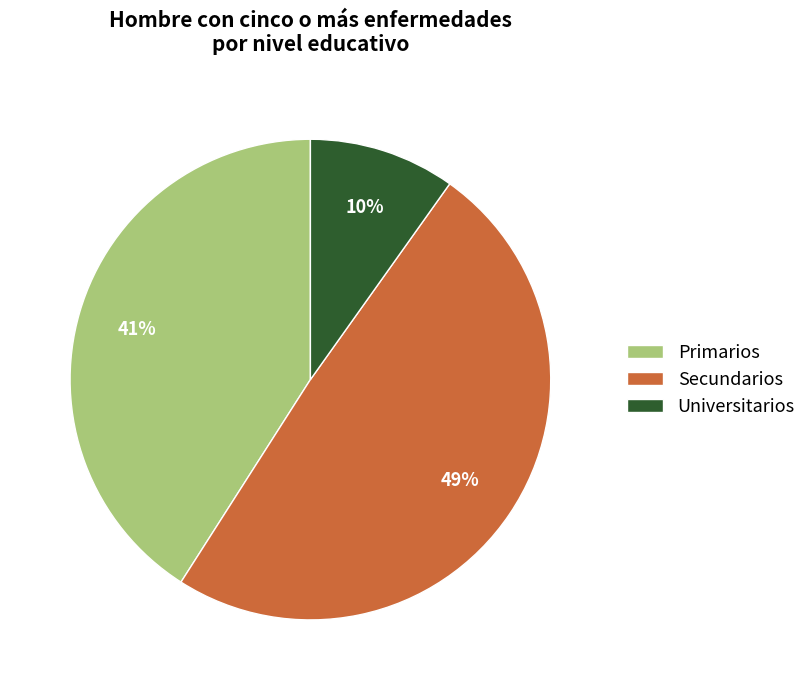

Rank the categories by value from highest to lowest.

Secundarios, Primarios, Universitarios